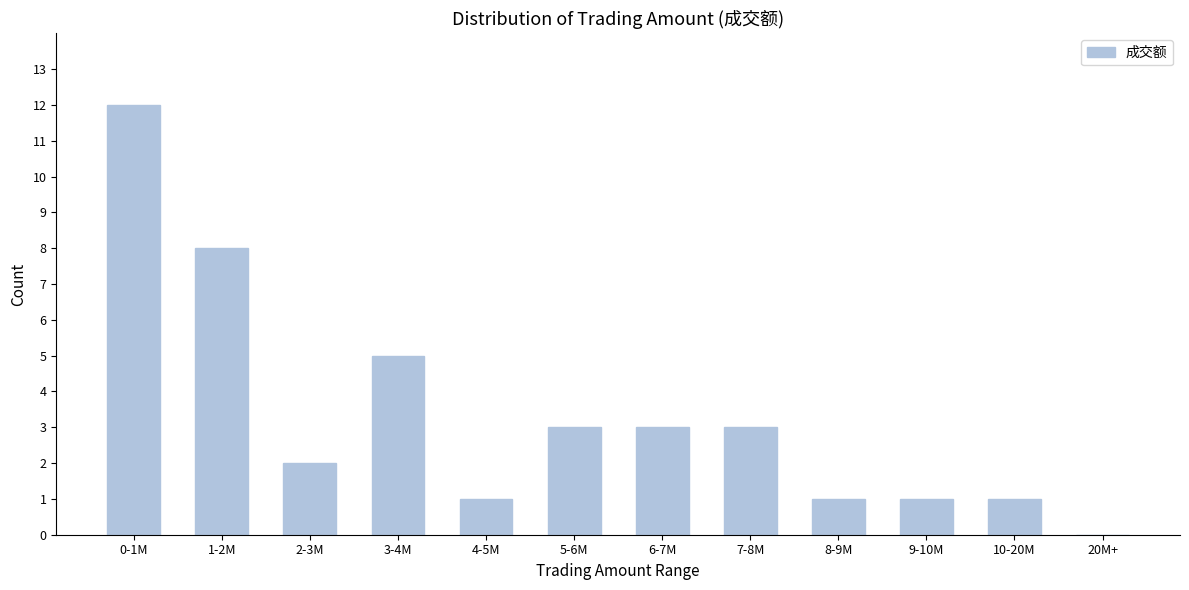

Reading left to right, extract all data points from this chart.

0-1M=12	1-2M=8	2-3M=2	3-4M=5	4-5M=1	5-6M=3	6-7M=3	7-8M=3	8-9M=1	9-10M=1	10-20M=1	20M+=0